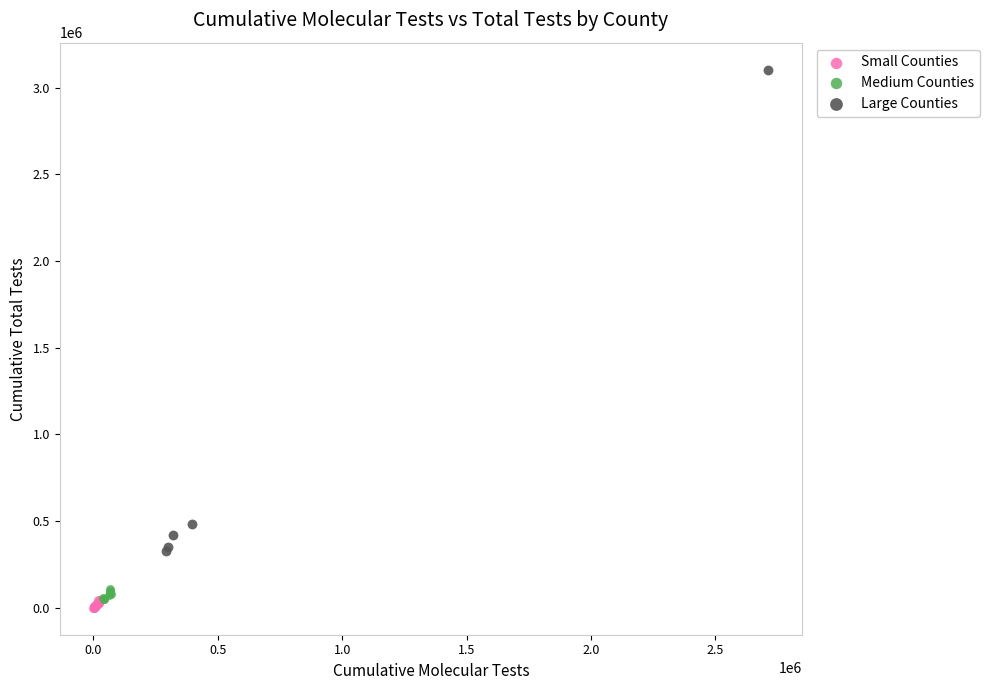

What are all the series names shown in the legend?

Small Counties, Medium Counties, Large Counties